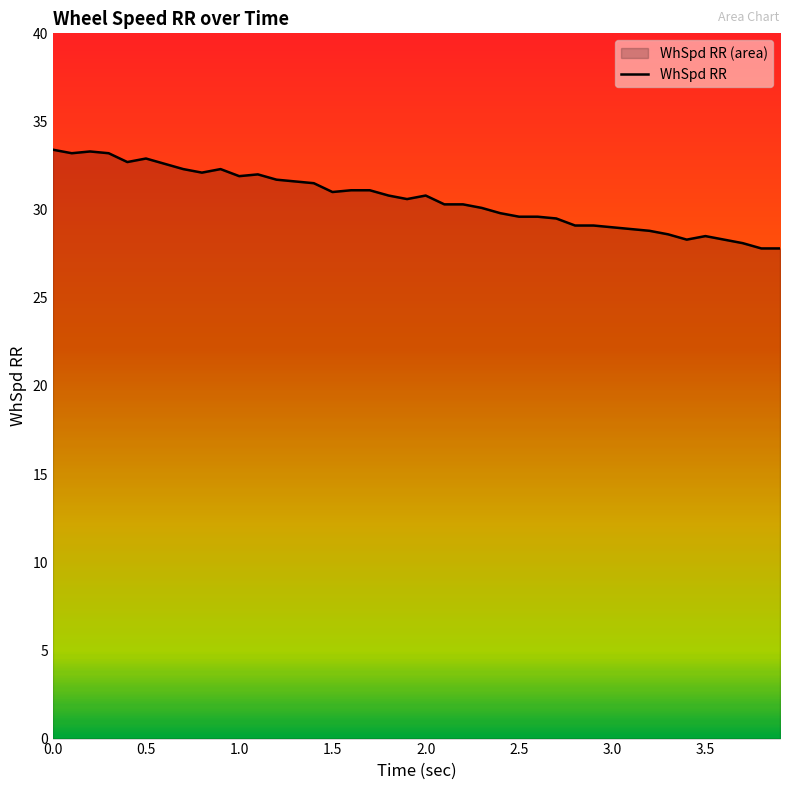

True or false: the data has more than 0 interior local peaks.

True